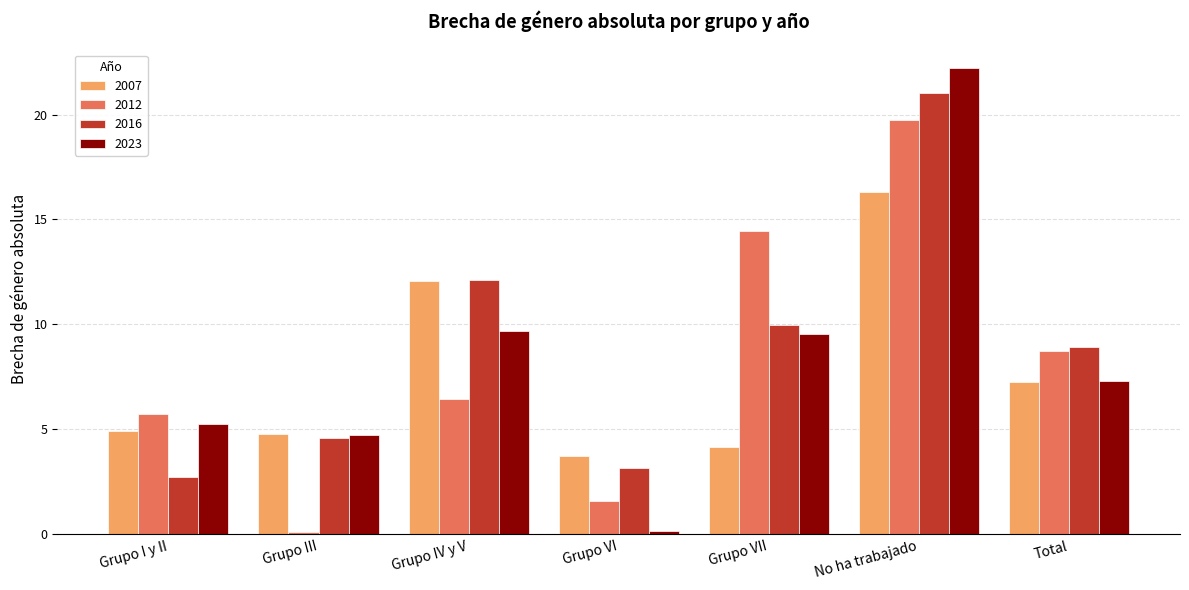

Which series has the largest range (max minus min)?

2023